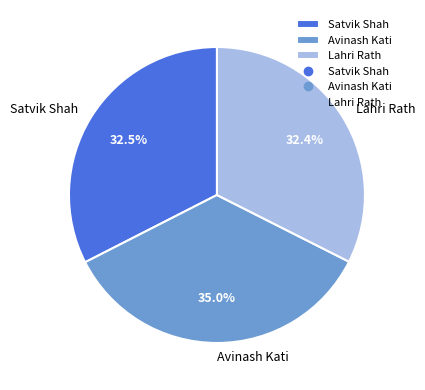

Do Satvik Shah and Avinash Kati together represent more than half of the pie?

Yes